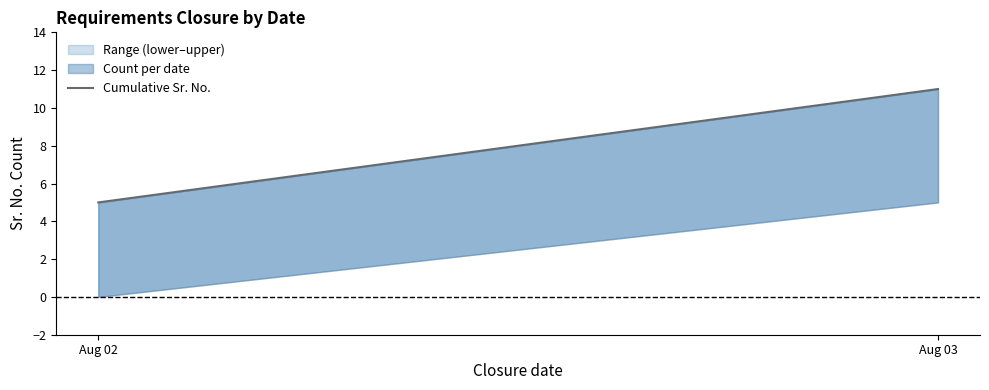

Is it true that the value at Aug 02 is 5?

True